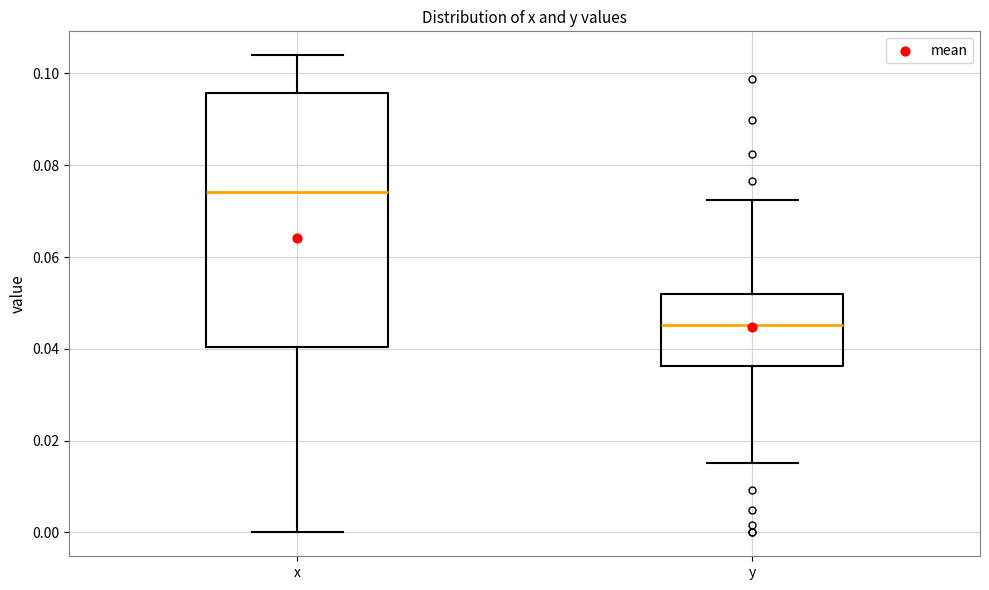

Where is the upper edge of the box for y on the y-axis? The values are not printed on the chart, so give them approximately, as read against the axis.

0.052